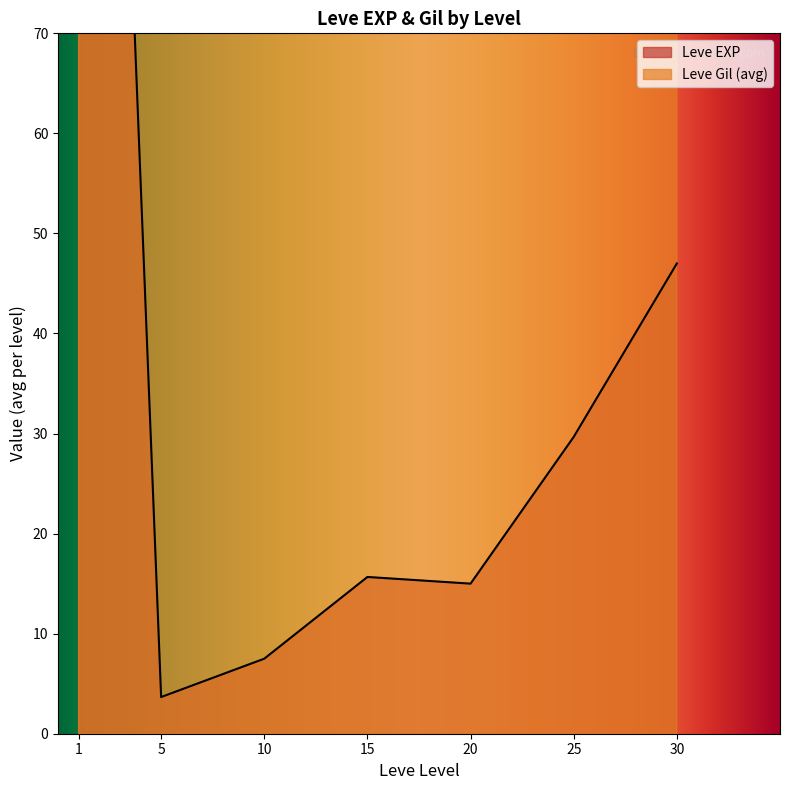

Which series has the largest total across all categories?

Leve Gil